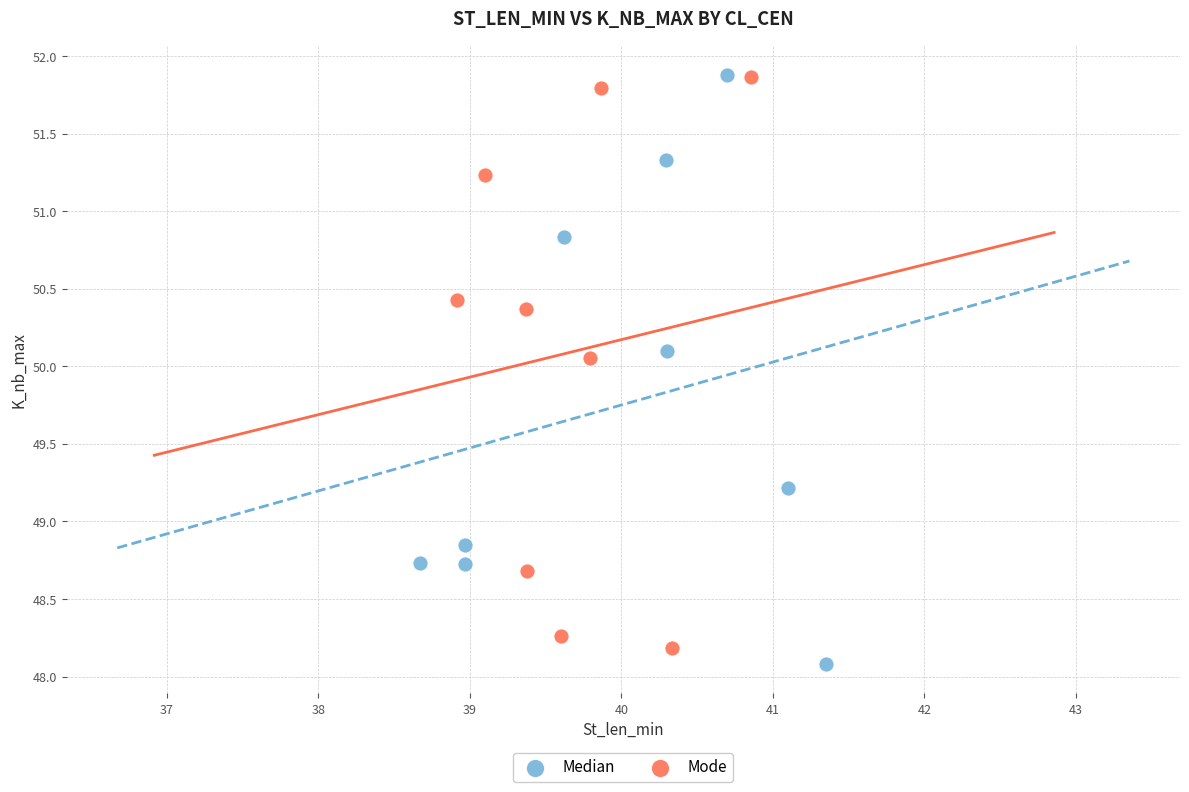

Which series reaches the minimum Y coordinate?

Median